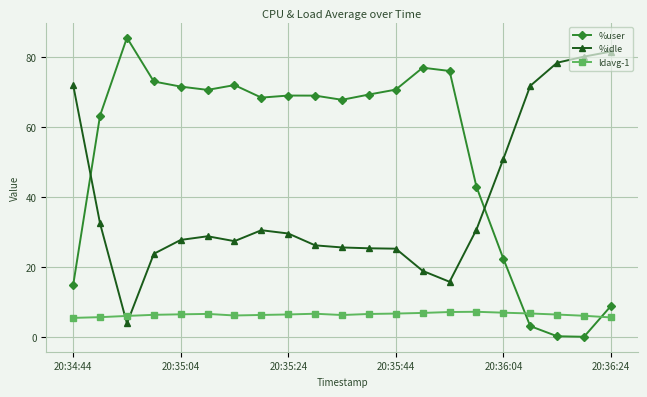

Rank the series by their average value, from lowest to highest.

ldavg-1, %idle, %user